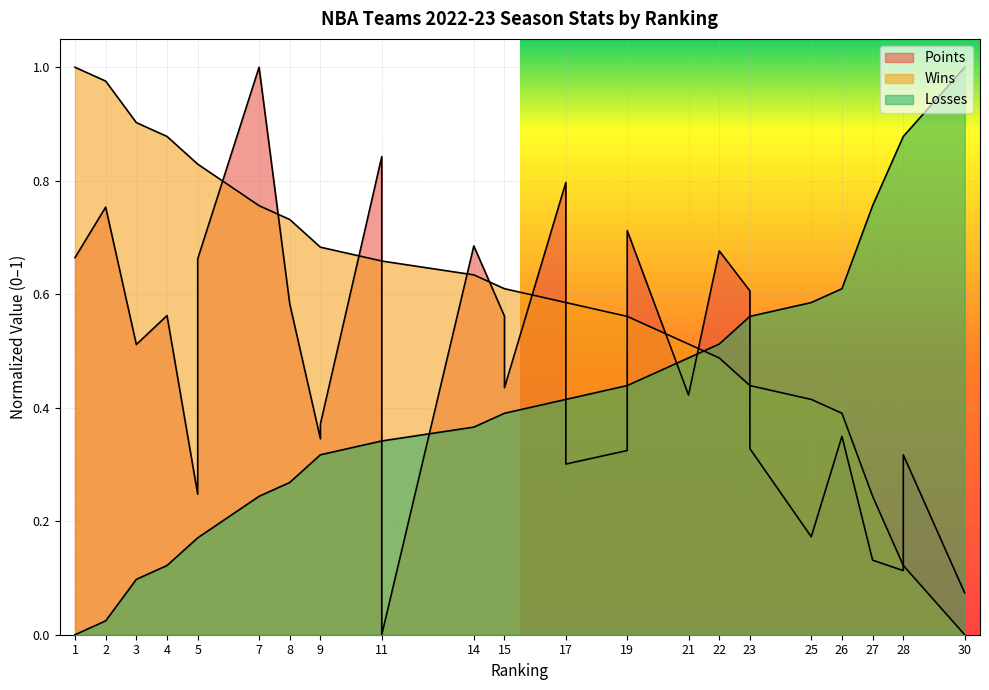

At which category does Points reach its first local peak?

2